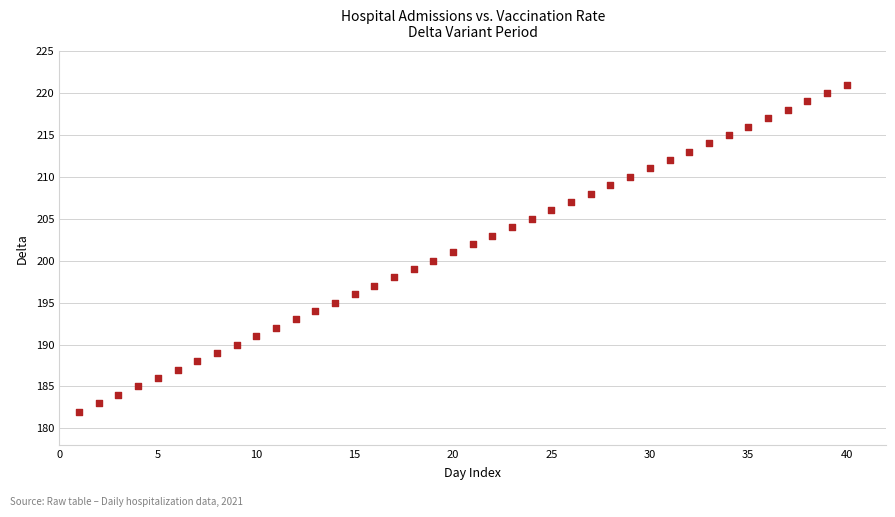

What is the range of X values (max minus min)?

39